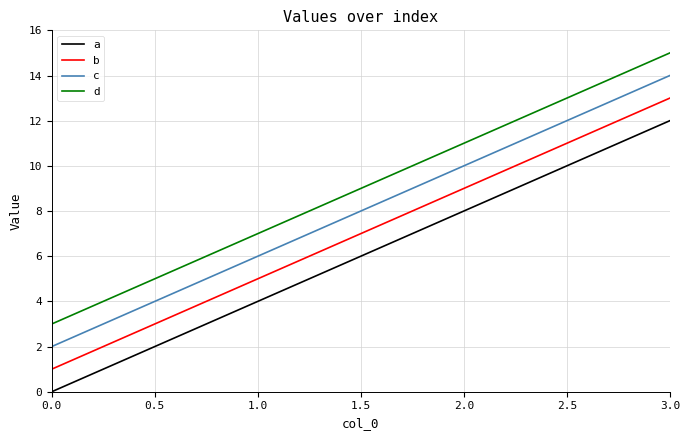

Is it true that a equals 20 at 3.0?

False